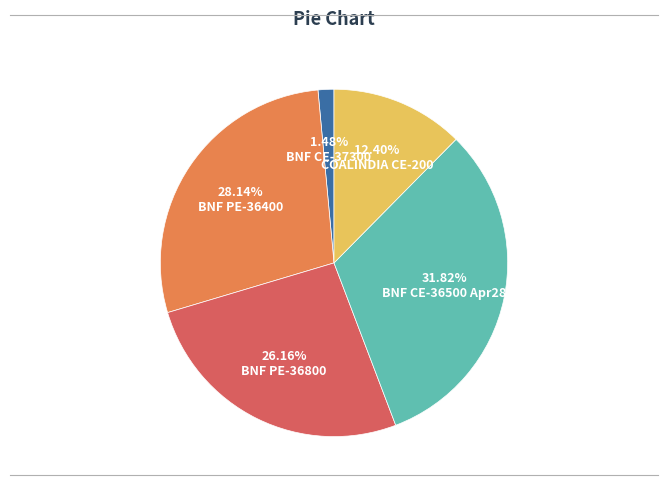

Is the sum of BNF PE-36800 and COALINDIA CE-200 greater than half?

No